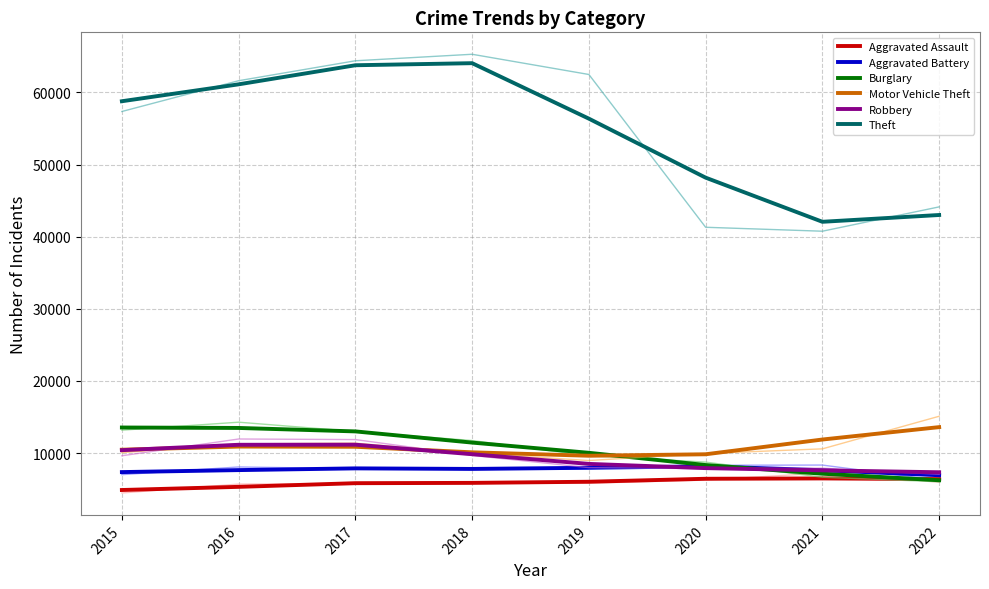

Which series has the largest total across all categories?

Theft